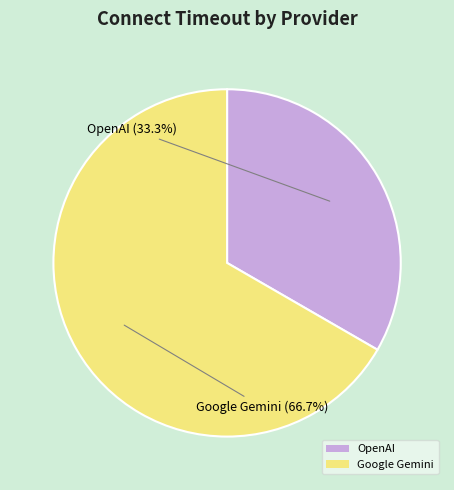

Which category has the biggest portion of the pie?

Google Gemini